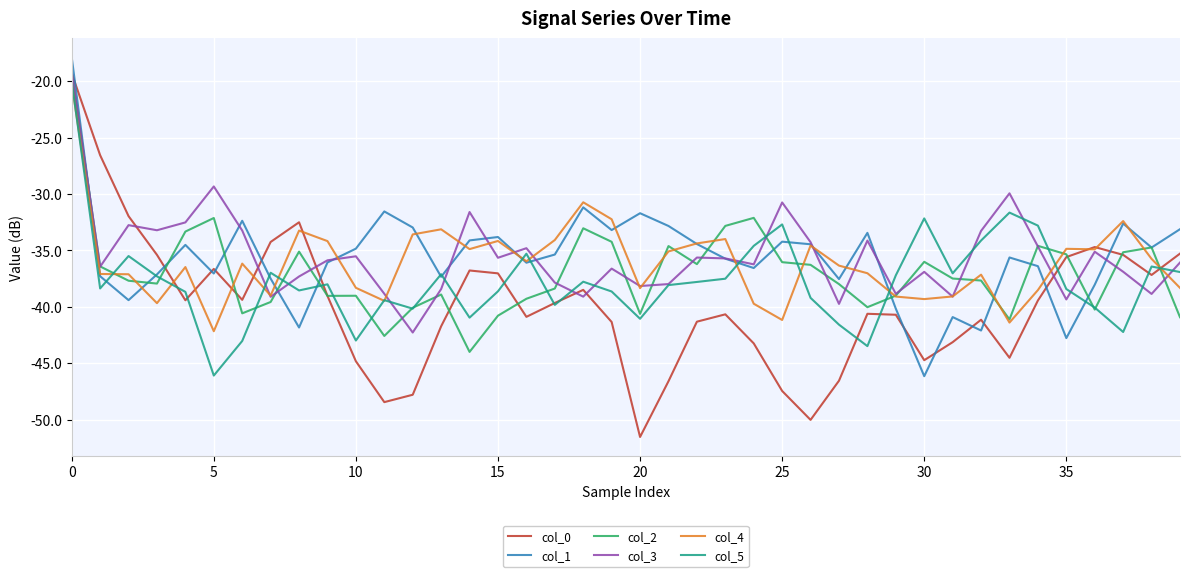

Which series has the widest spread of values?

col_0